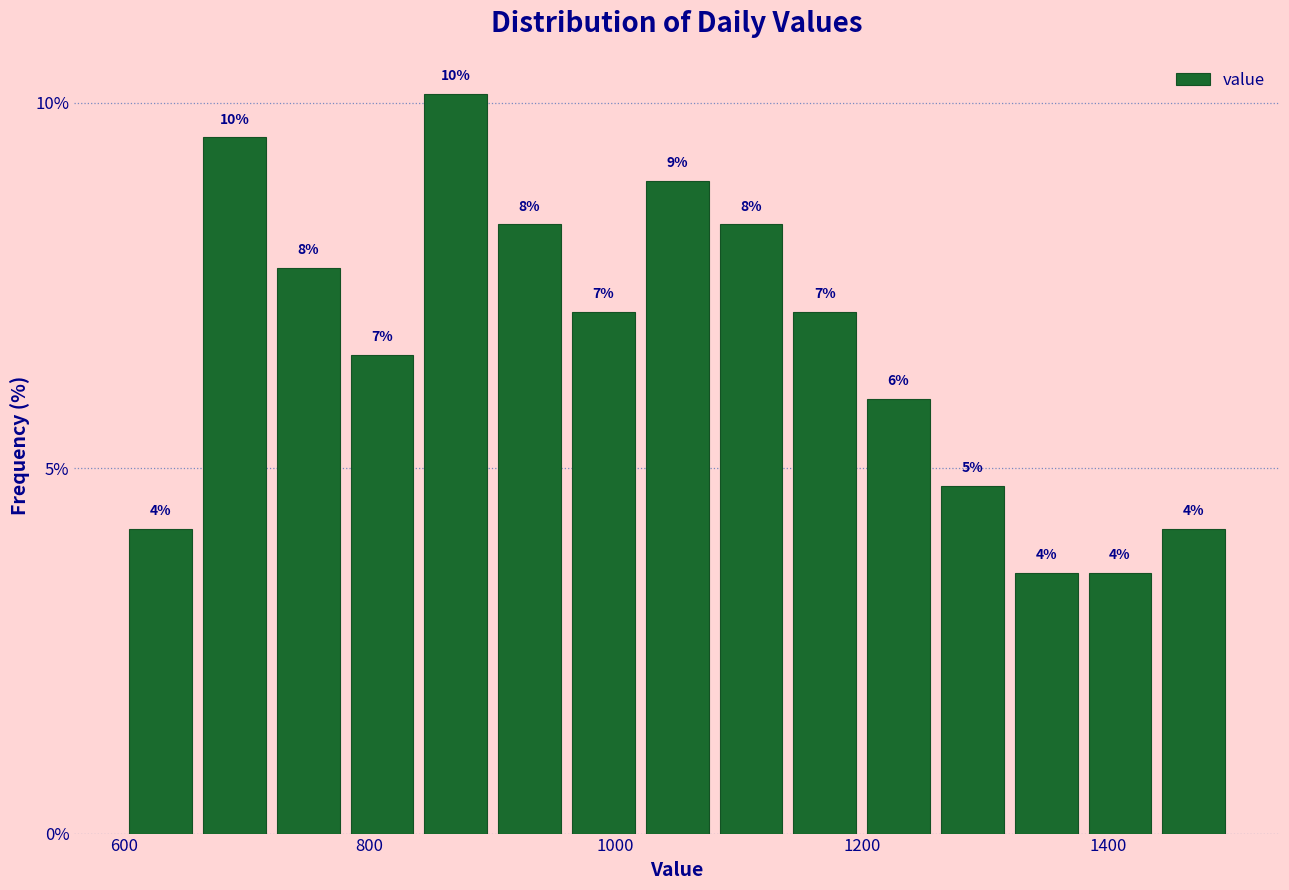

Around what value on the x-axis is the tallest bar? Give the approximate position of its centre, as read against the axis.

880